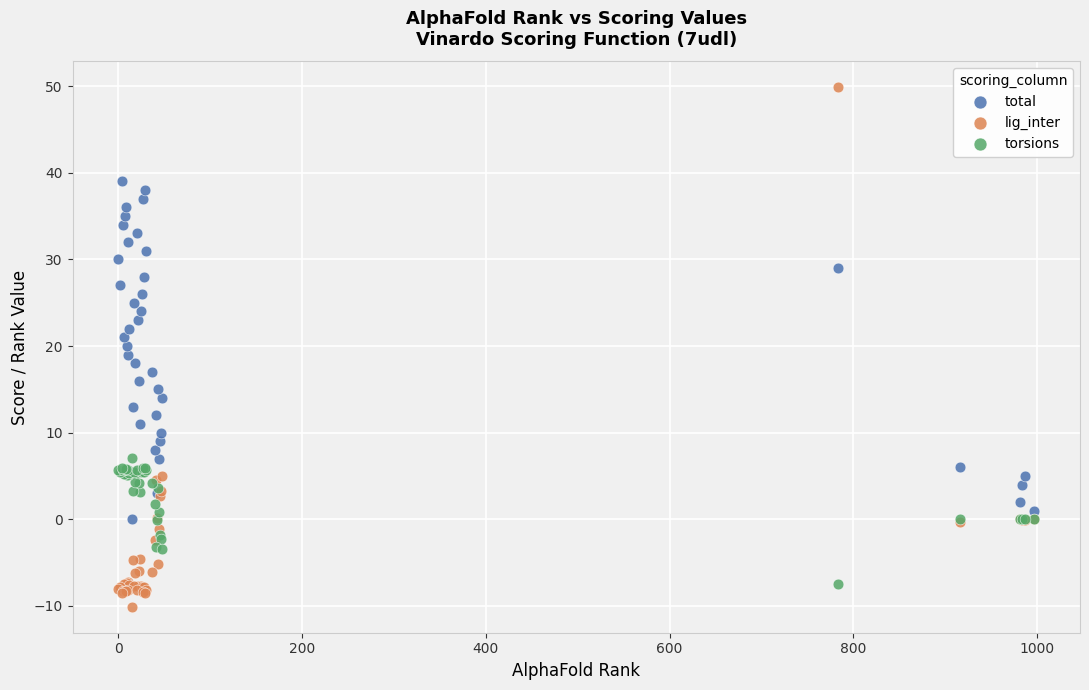

What is the X range (max minus min) for the scatter plot?

997.0